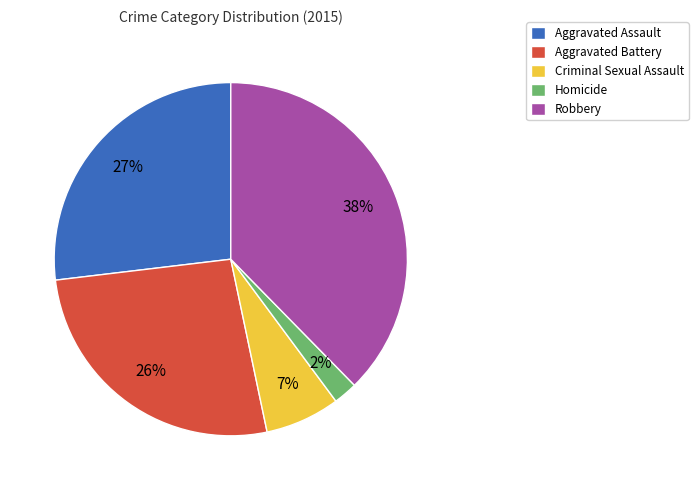

To the nearest percent, what is the combined percentage of Criminal Sexual Assault and Aggravated Assault?

34%